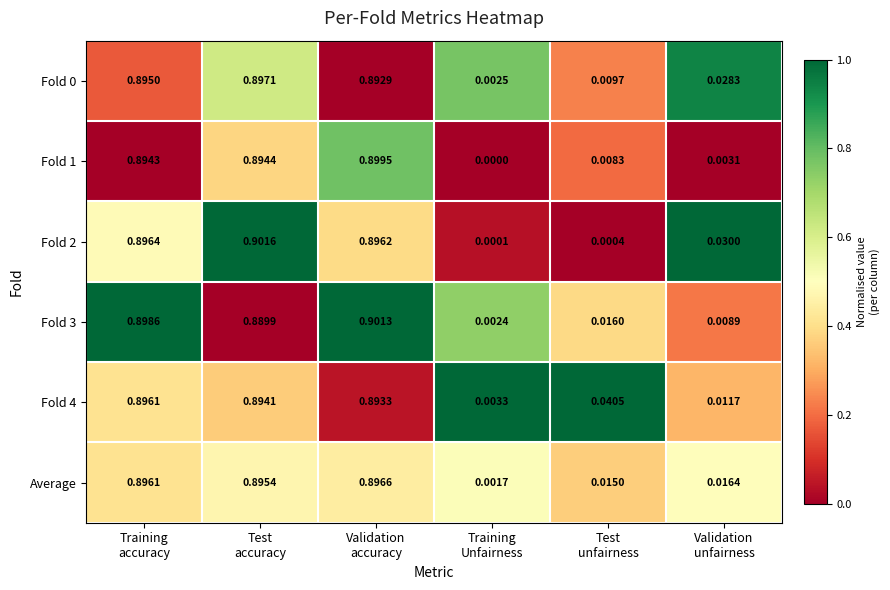

How many data points does each series have?

6